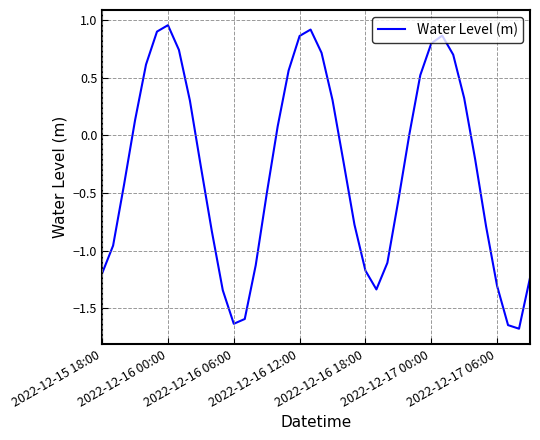

What is the difference between the maximum and minimum values?

2.6